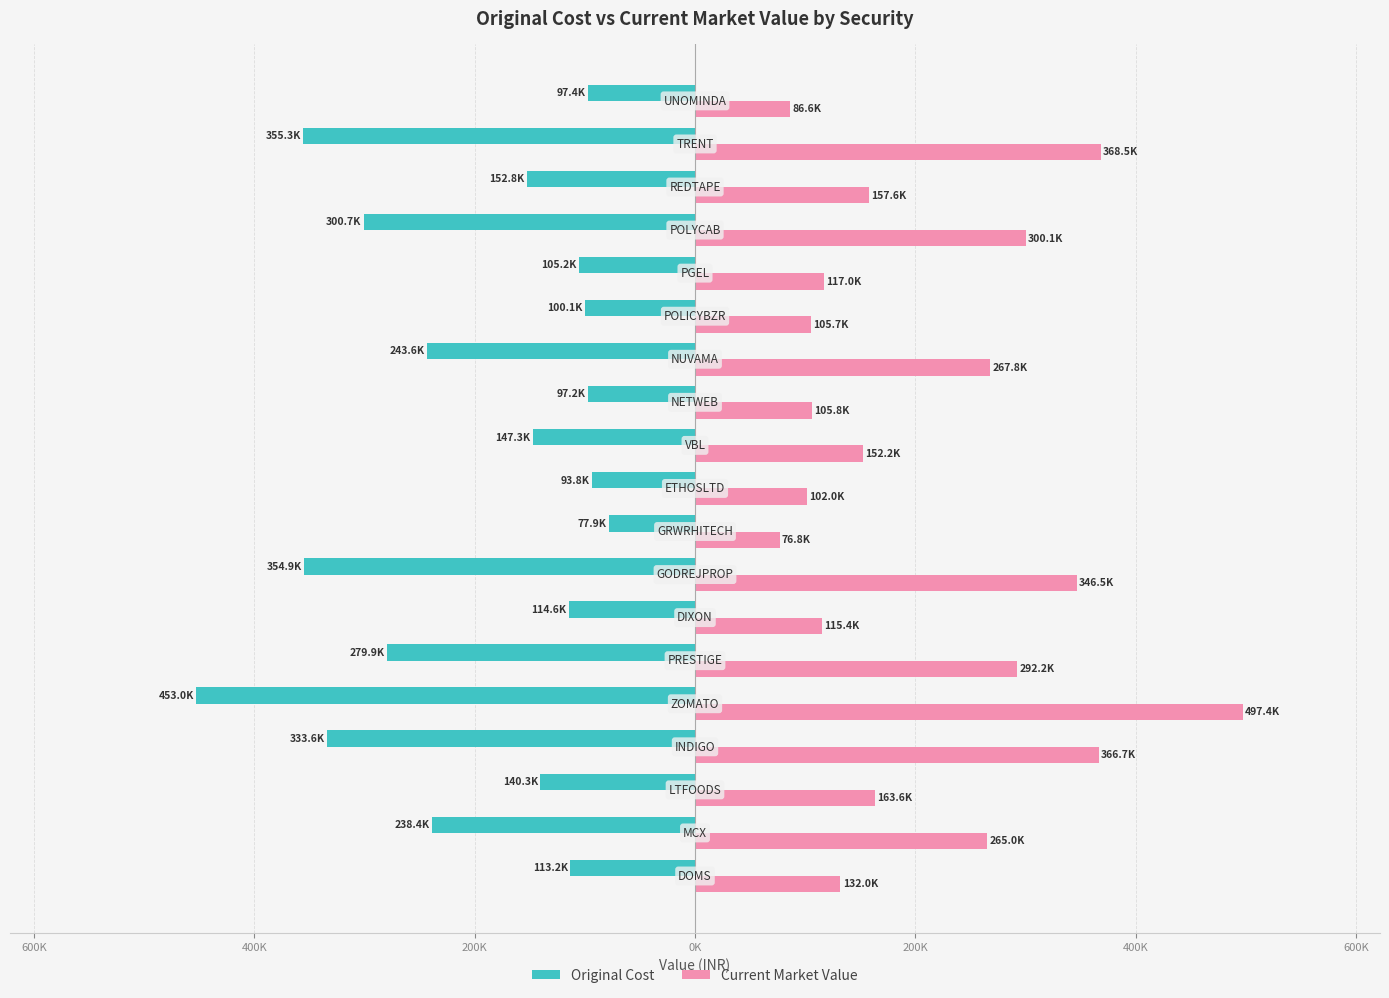

What are all the series names shown in the legend?

Original Cost, Current Market Value